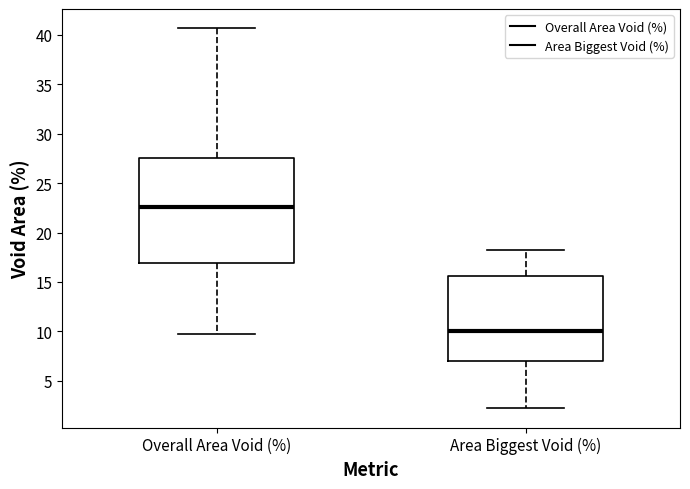

Where does the median line of the box for Area Biggest Void (%) sit on the y-axis? The values are not printed on the chart, so give them approximately, as read against the axis.

10.0